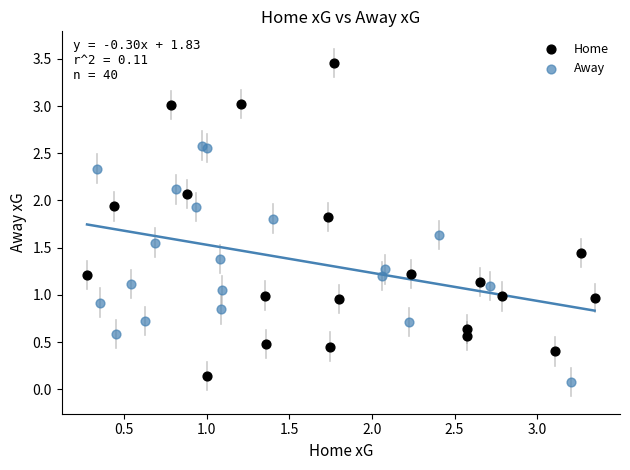

What are all the series names shown in the legend?

Home, Away